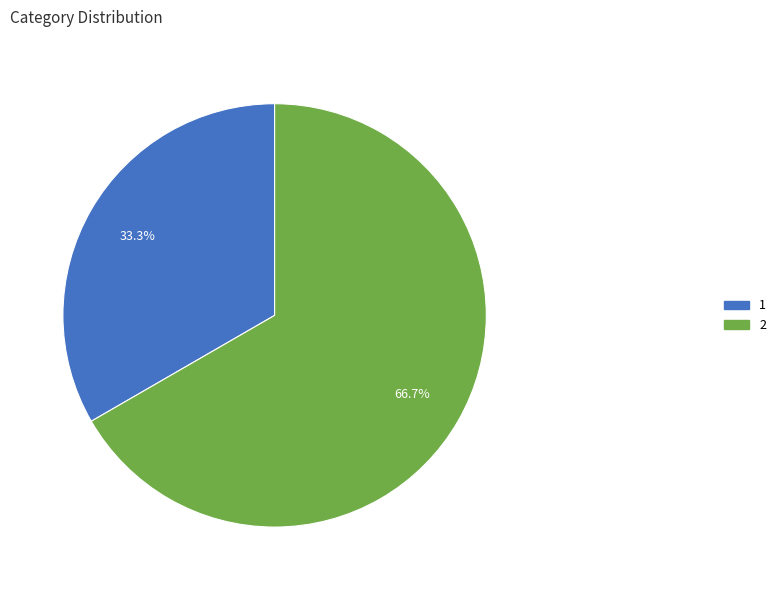

How many slices are in this pie chart?

2